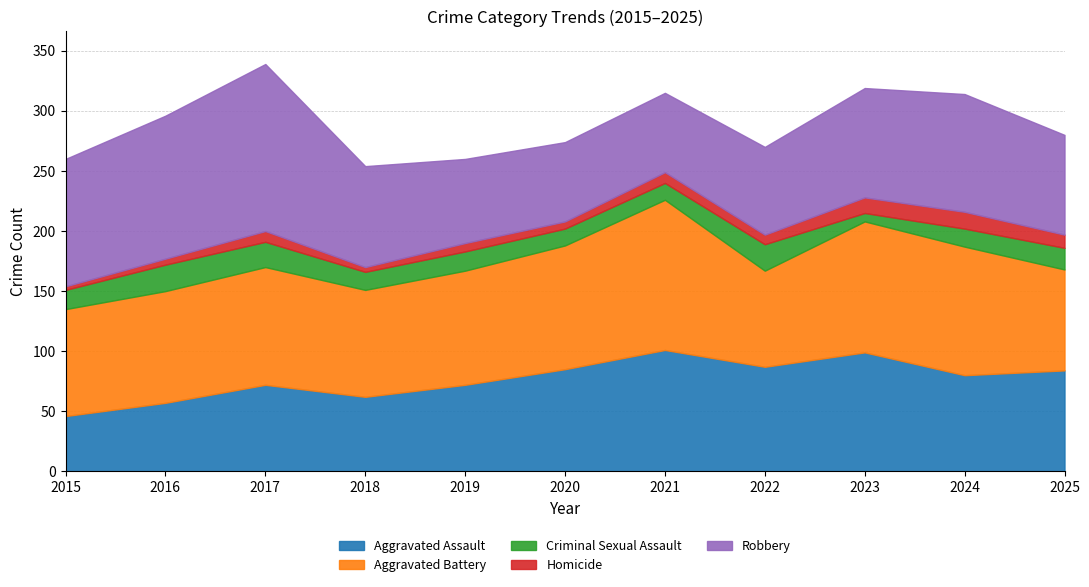

True or false: Homicide has a value of 11 at 2025.

True